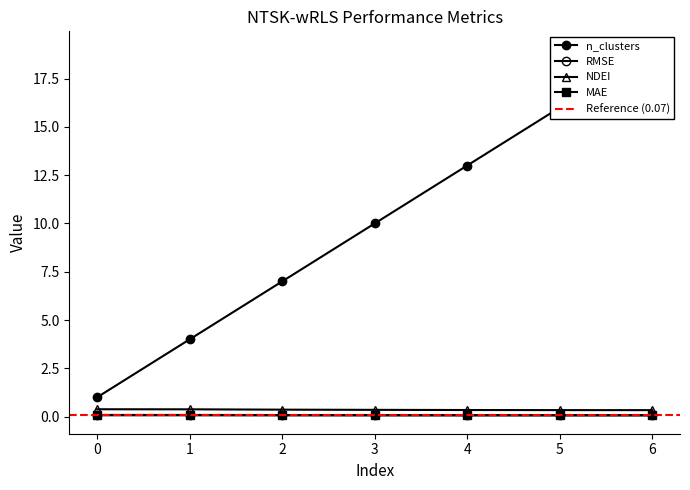

True or false: n_clusters has more than 0 interior local peaks.

False